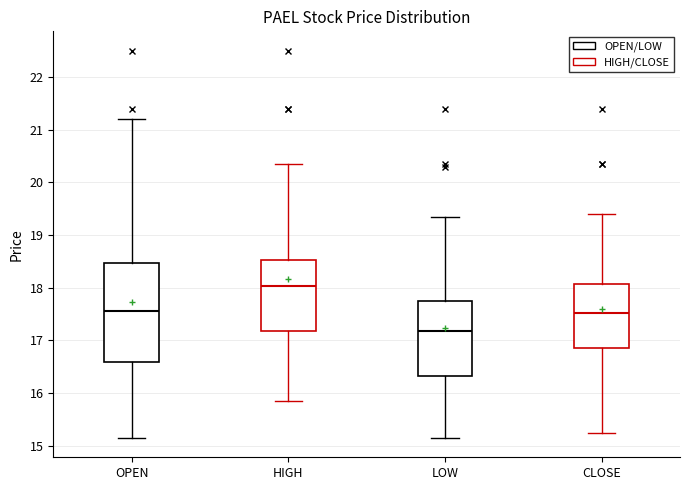

Which box is the tallest, from its lower edge to its upper edge?

OPEN